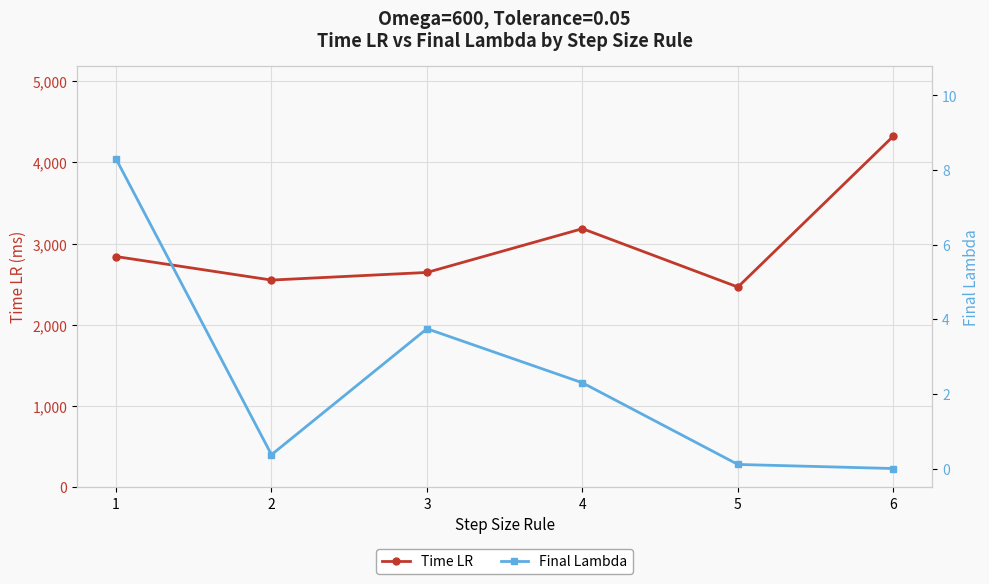

How many data points in Final Lambda are above 2?

3